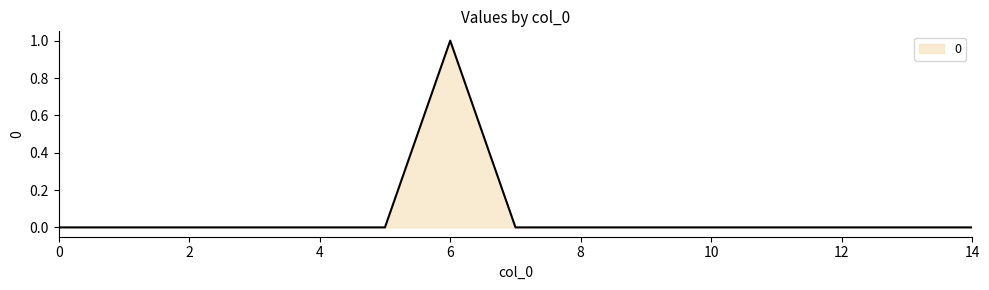

How many categories are shown in the chart?

15